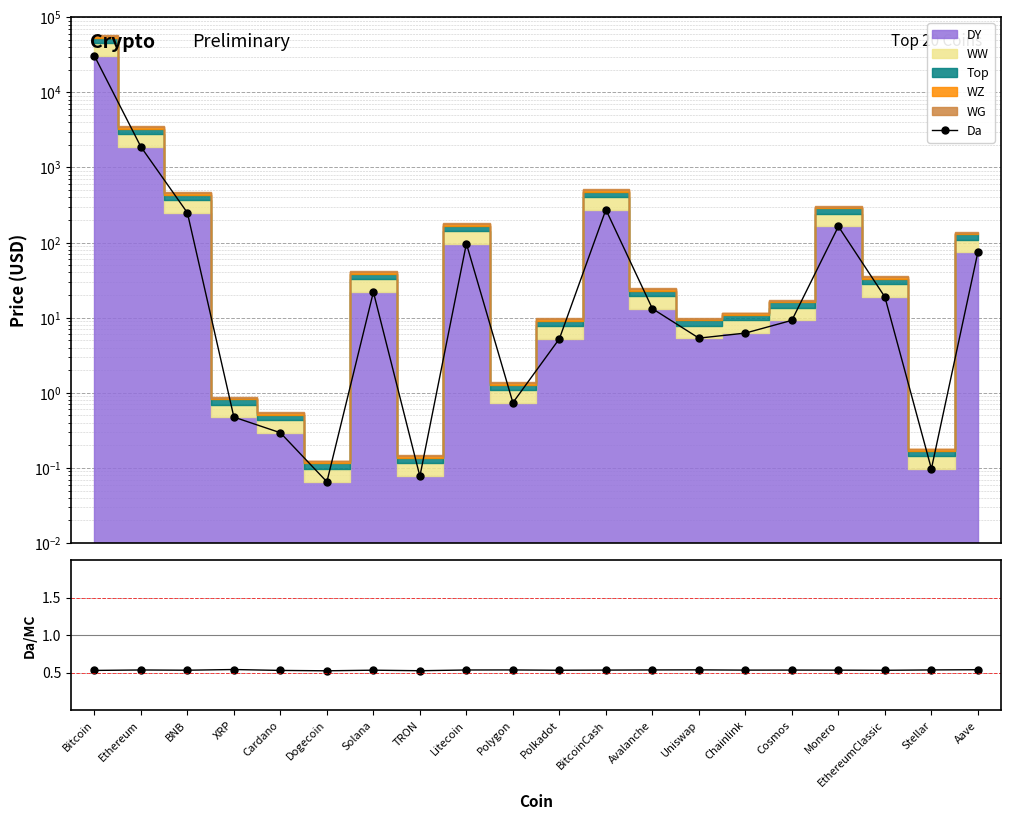

How many lines are shown in the chart?

1